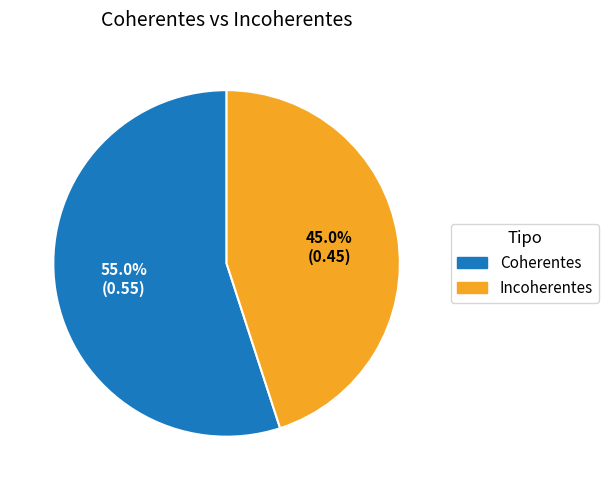

To the nearest percent, what portion does Coherentes represent?

55%